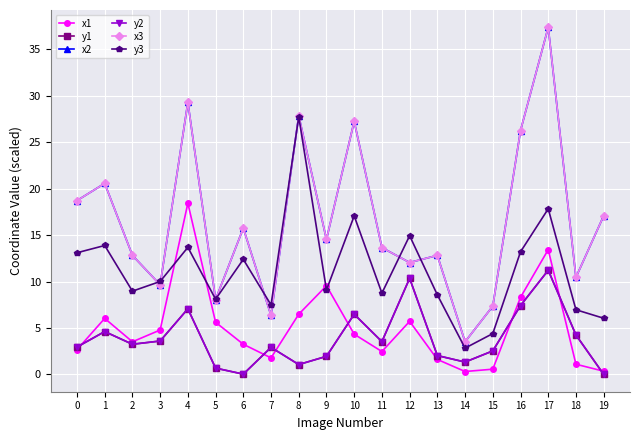

In y2, how many points are lower than both neighbors (excluding endpoints)?

5